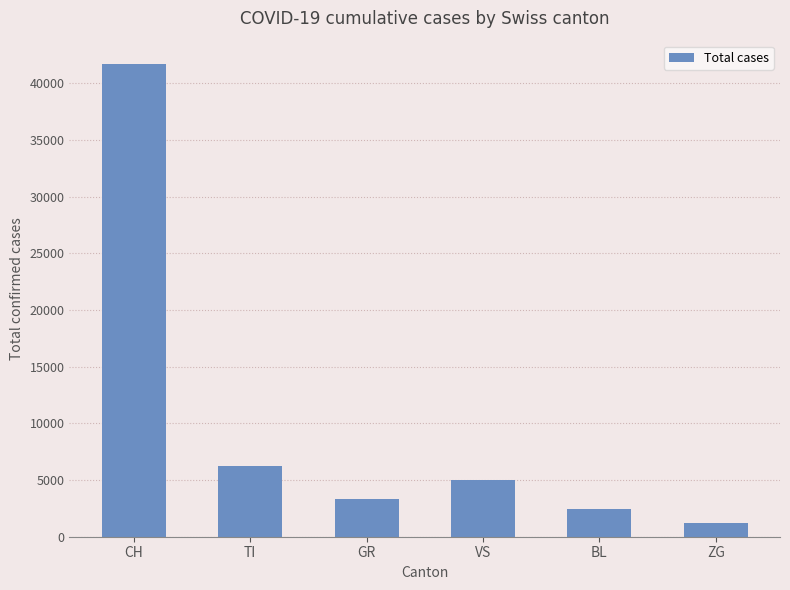

The value at VS is 8322. True or false?

False